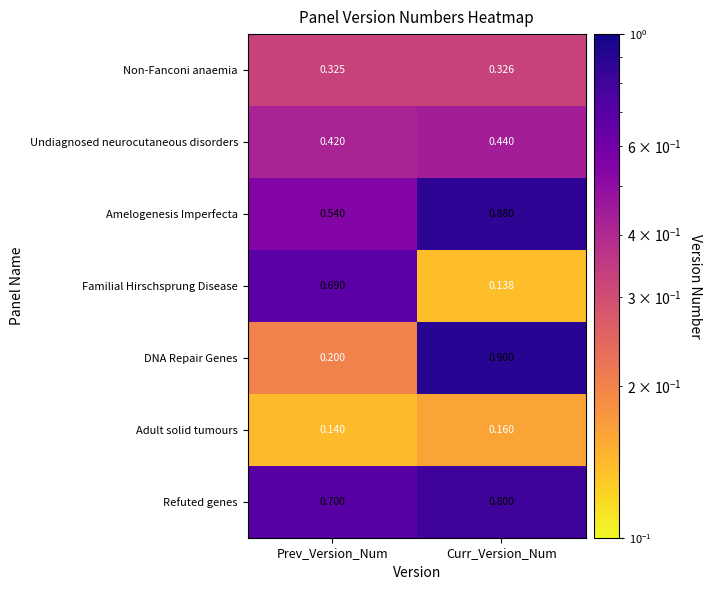

Which series changed the most between Prev_Version_Num and Curr_Version_Num?

DNA Repair Genes